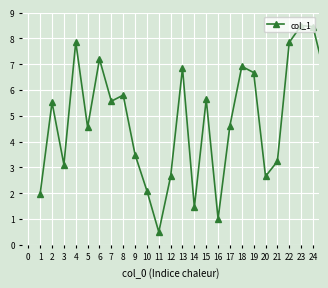

What is the value of the 18th point from the left?

6.9